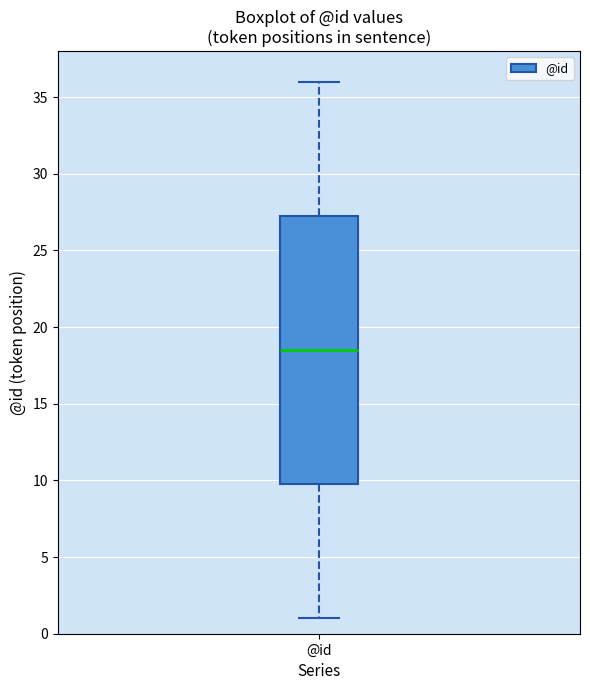

Where is the lower edge of the box for @id on the y-axis? The values are not printed on the chart, so give them approximately, as read against the axis.

10.0